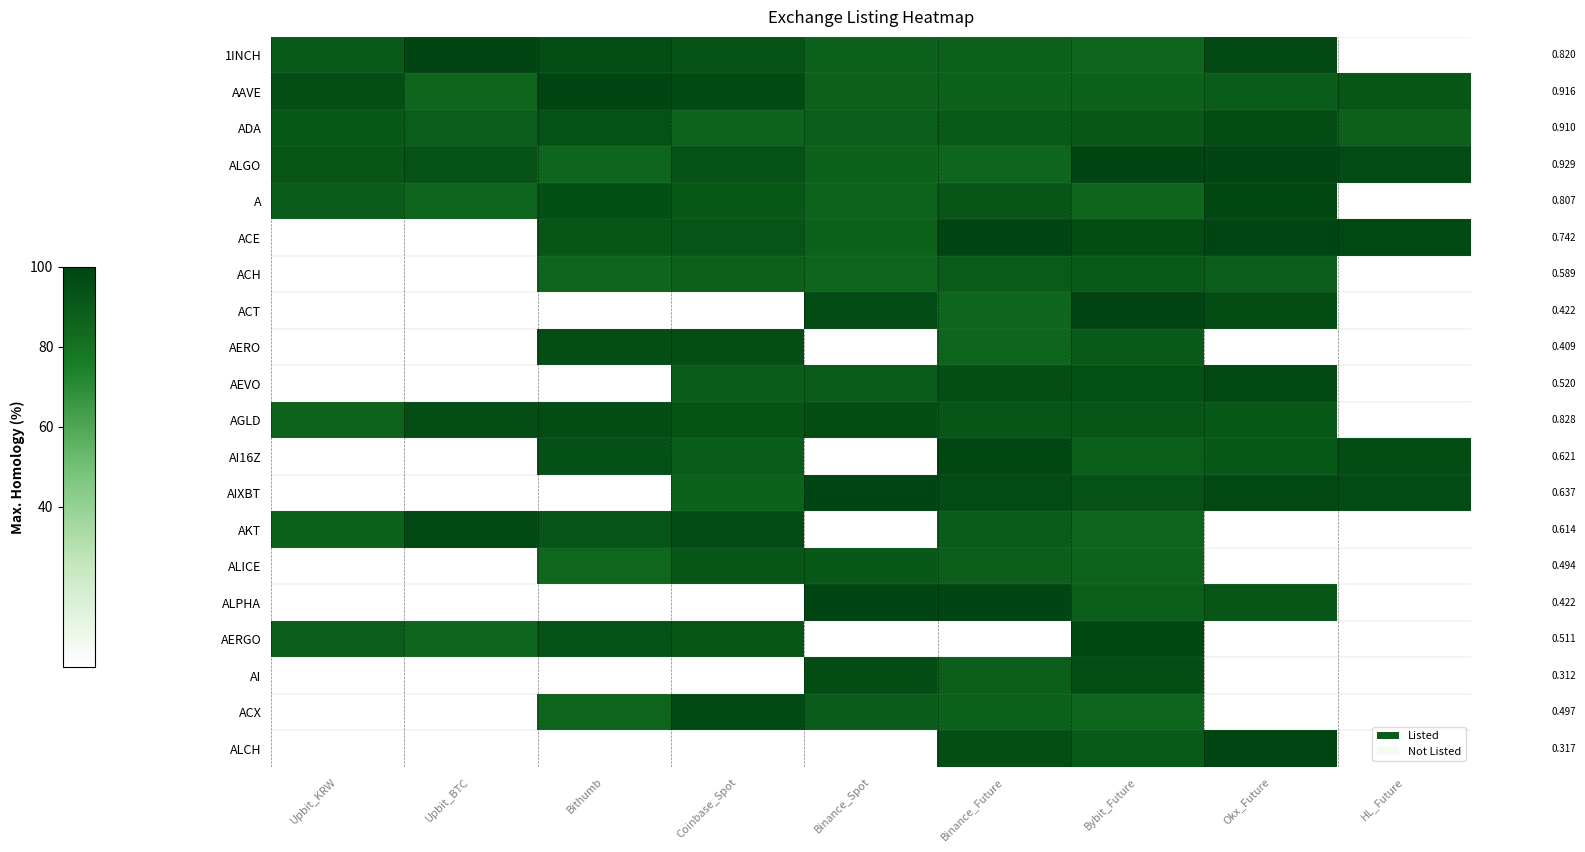

List the labels in order of ACT value, largest first.

Bybit_Future, Binance_Spot, Okx_Future, Binance_Future, Upbit_KRW, Upbit_BTC, Bithumb, Coinbase_Spot, HL_Future